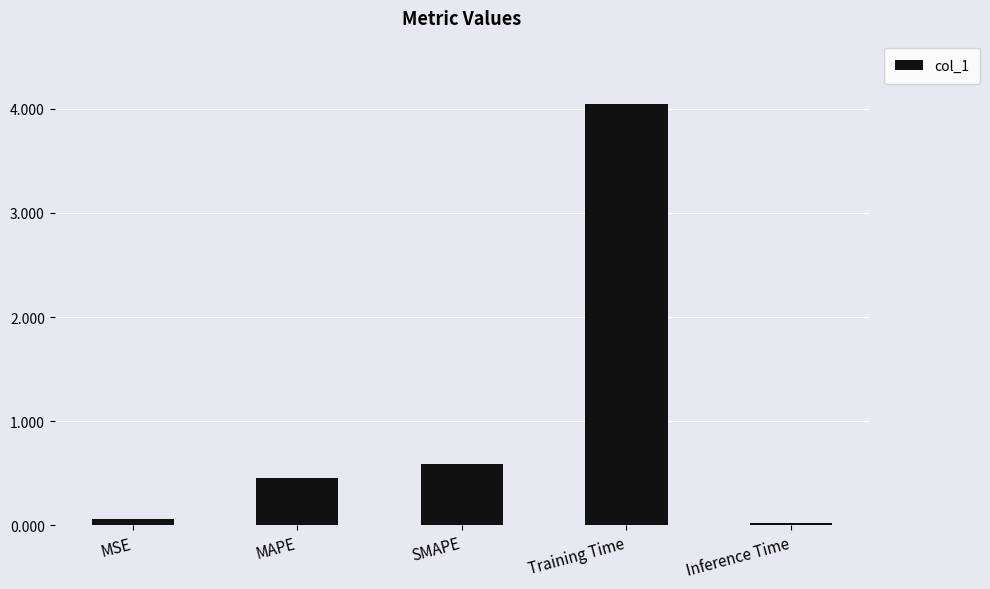

Which has a higher value, Inference Time or MAPE?

MAPE